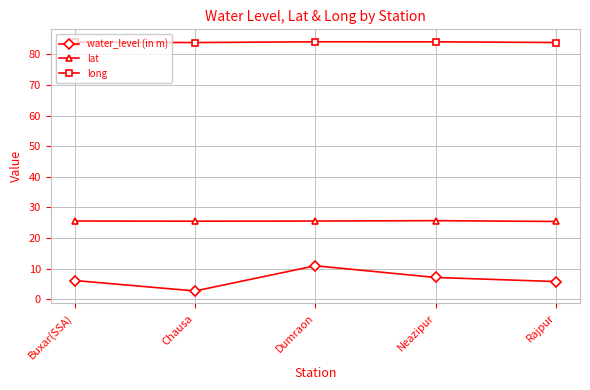

What is the sum of the long values at Dumraon and Rajpur?

168.1